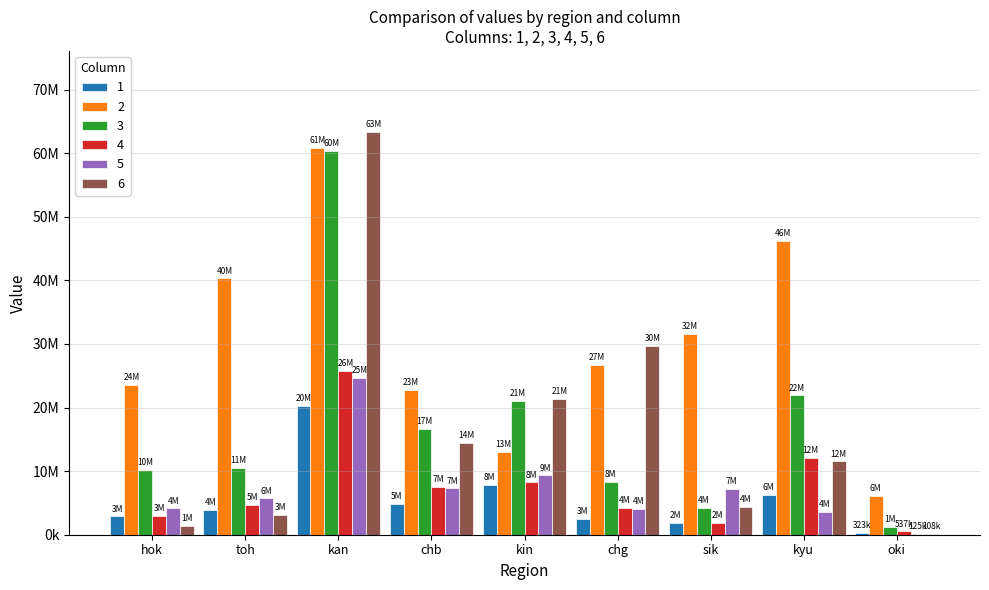

Does the chart contain stacked bars?

No